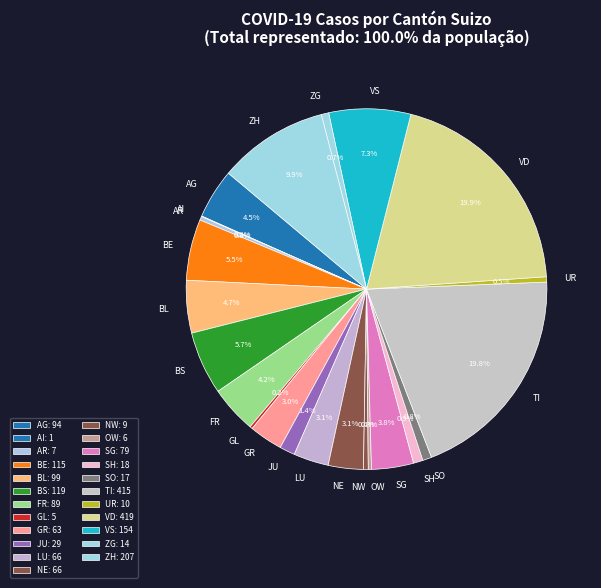

Does any single category account for the majority?

No